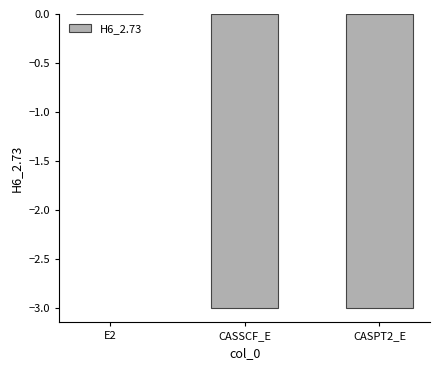

What is the difference between the values at E2 and CASPT2_E?

3.0